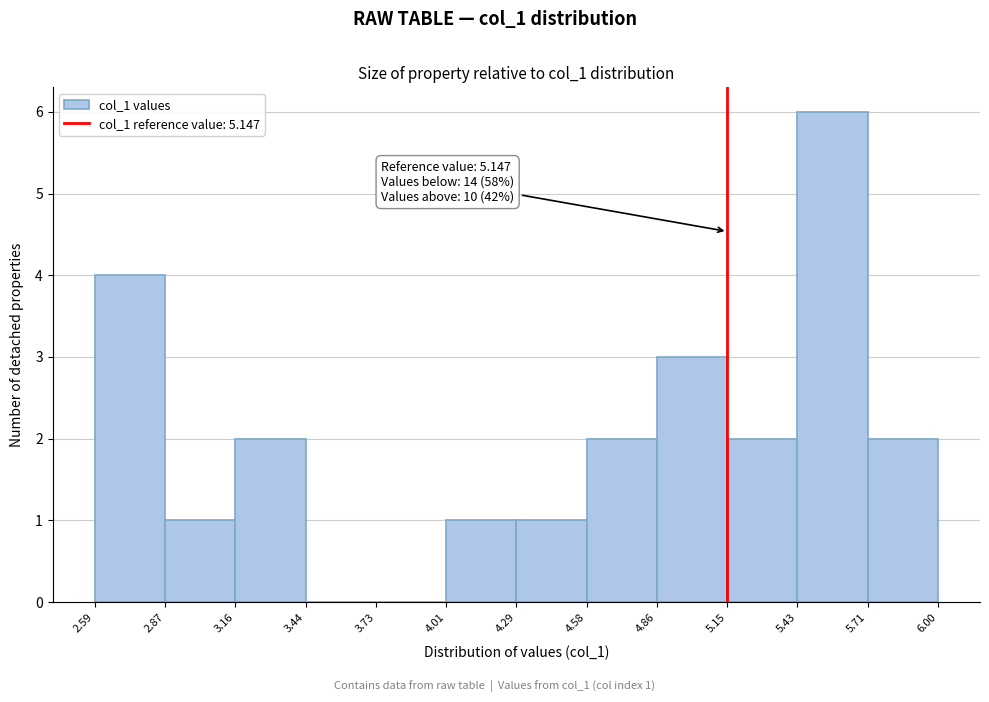

Which range on the x-axis has the tallest bar?

5.43 to 5.71